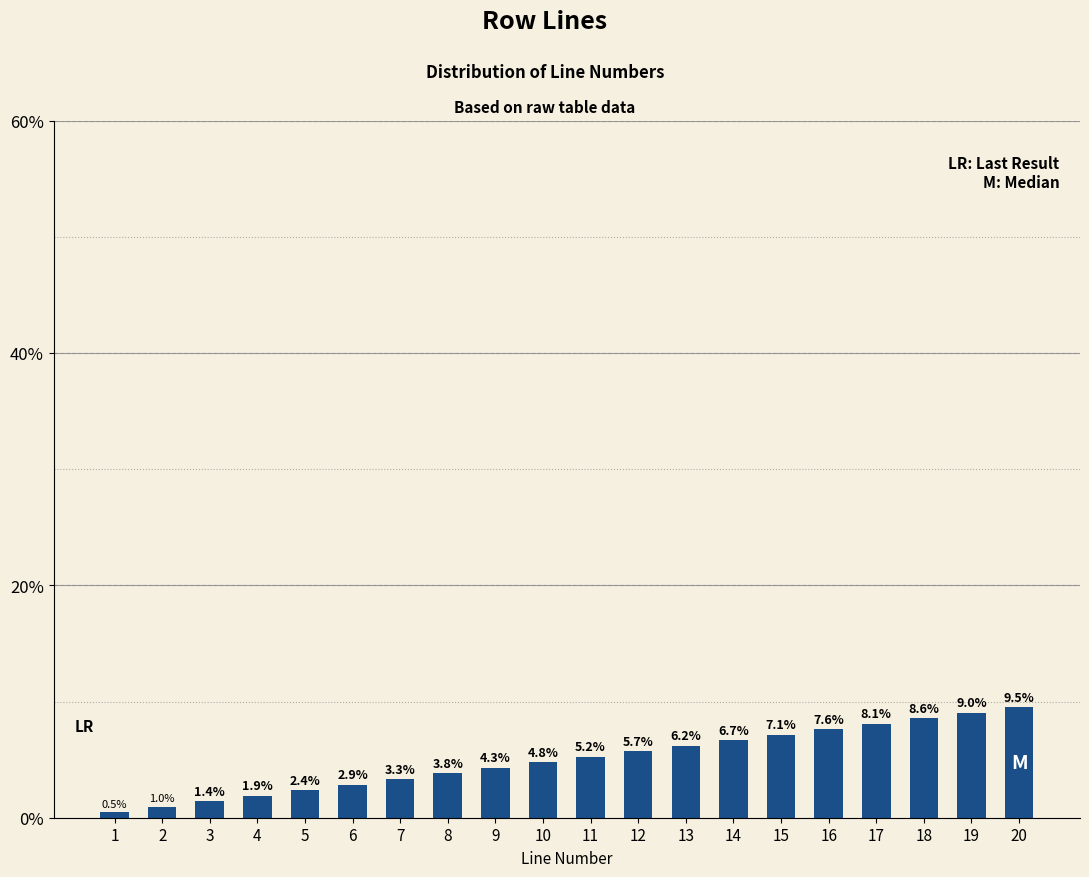

List the labels in order of value, largest first.

20, 19, 18, 17, 16, 15, 14, 13, 12, 11, 10, 9, 8, 7, 6, 5, 4, 3, 2, 1